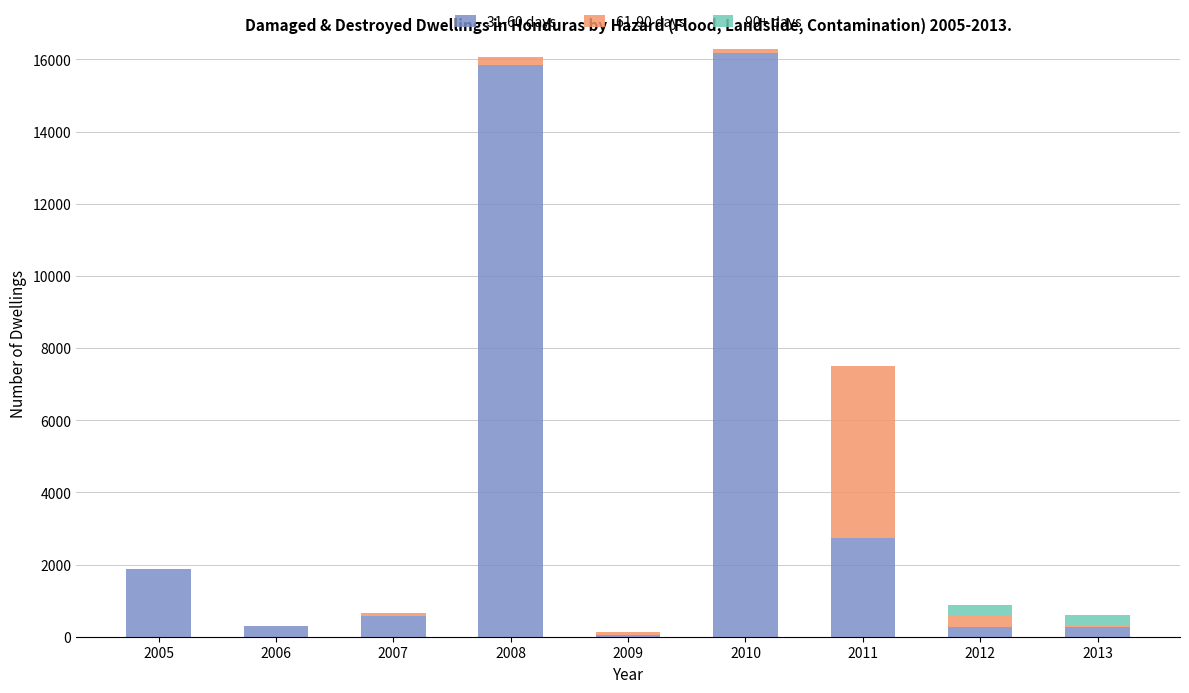

The 31-60 days series shows 1738 at 2011. True or false?

False